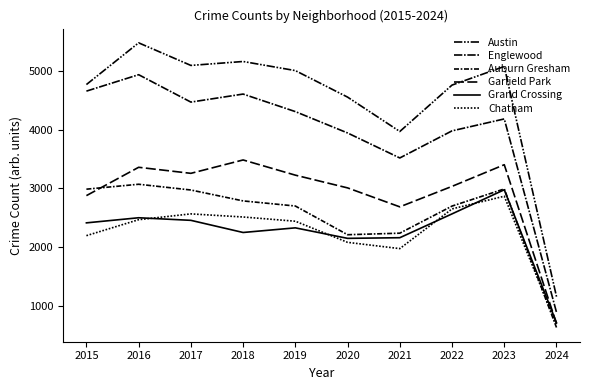

Does the chart have visible grid lines?

No